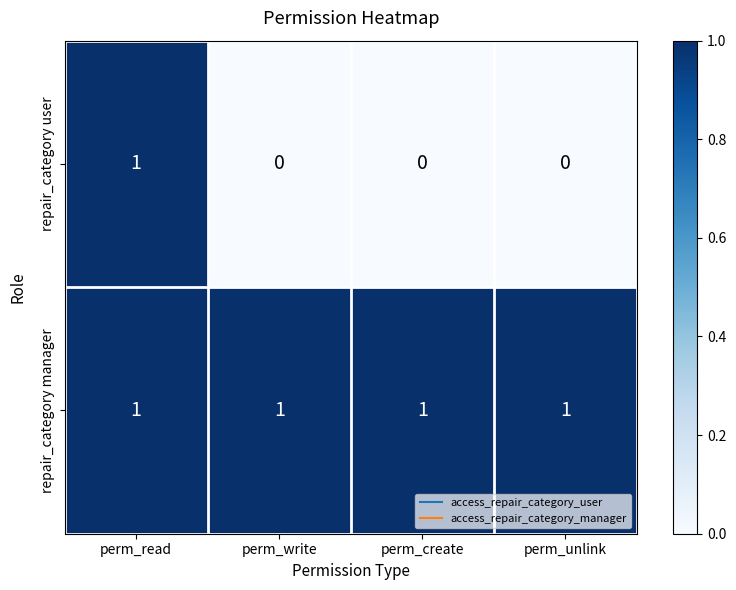

Which series has the largest range (max minus min)?

repair_category user